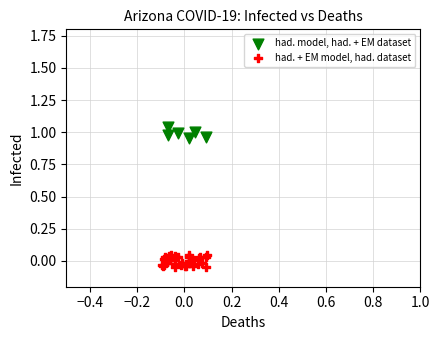

Which series reaches the maximum Y coordinate?

had. model, had. + EM dataset